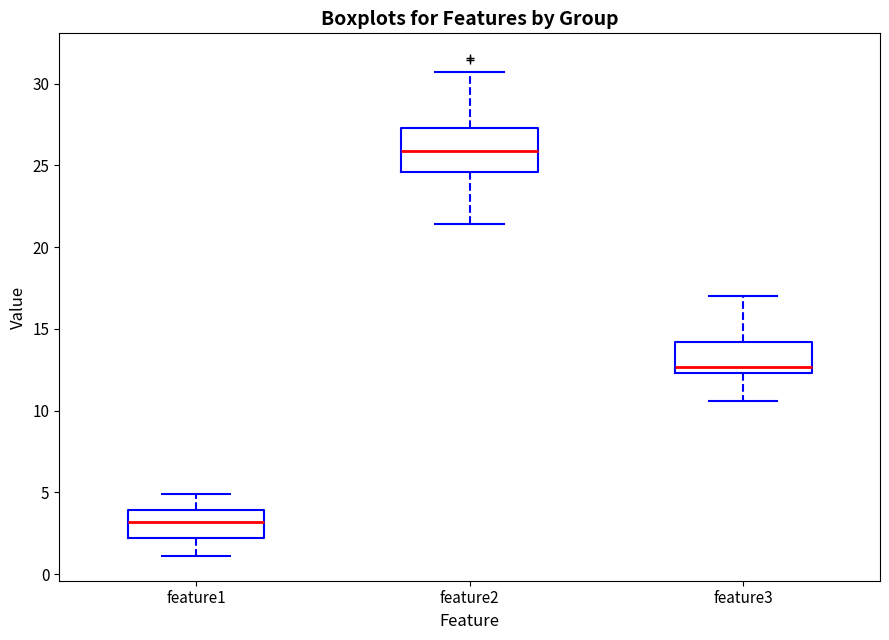

Which box has the highest median line?

feature2